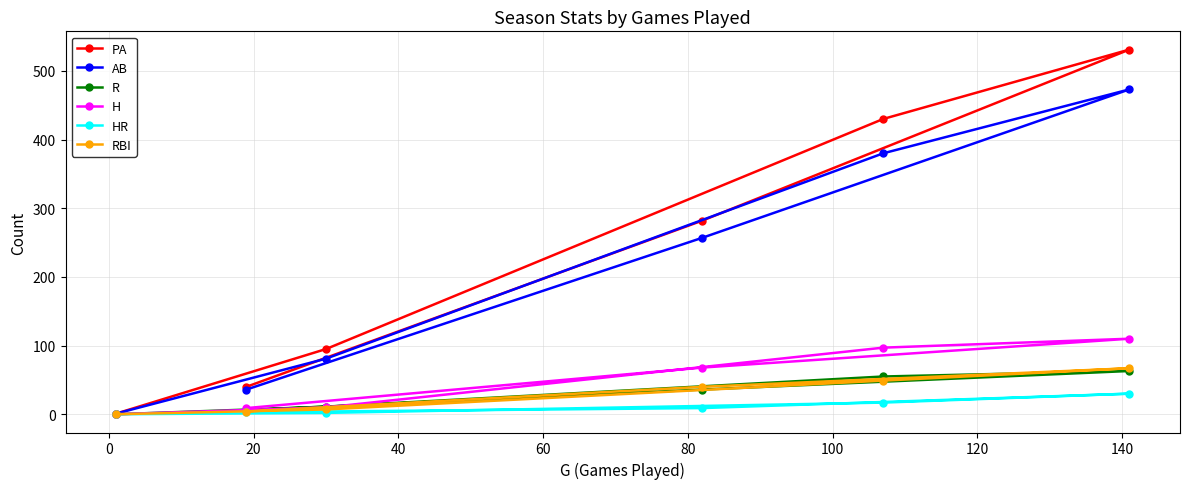

True or false: R and RBI intersect in this chart.

True